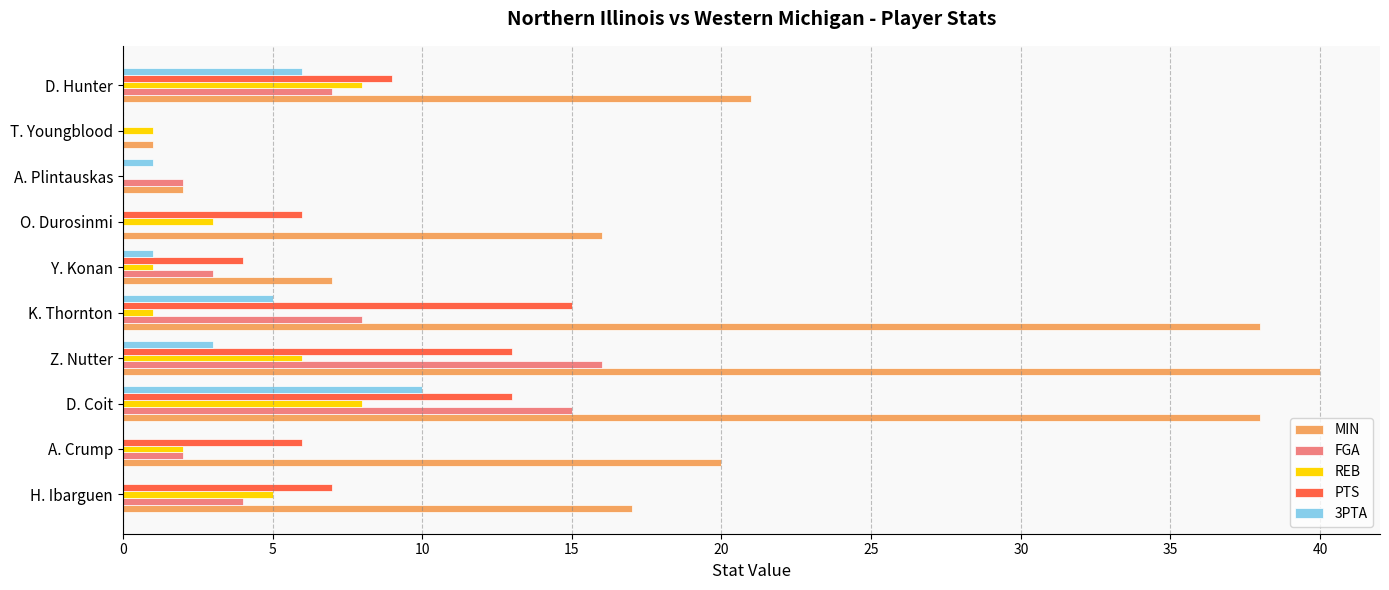

Which series has the largest total across all categories?

MIN